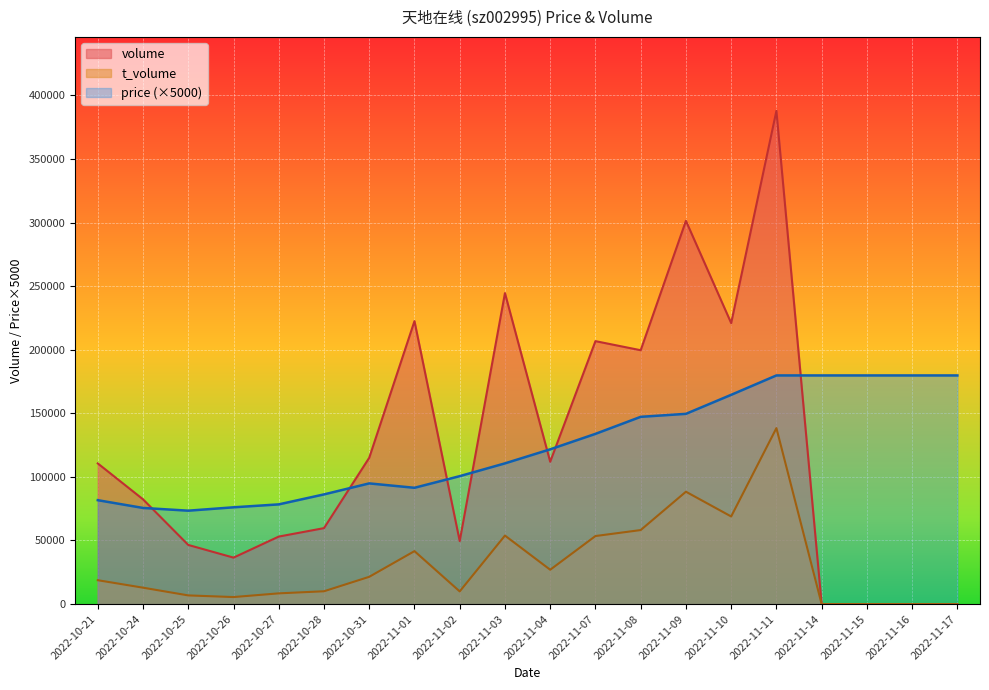

What is the label of the 4th point from the left?

2022-10-26